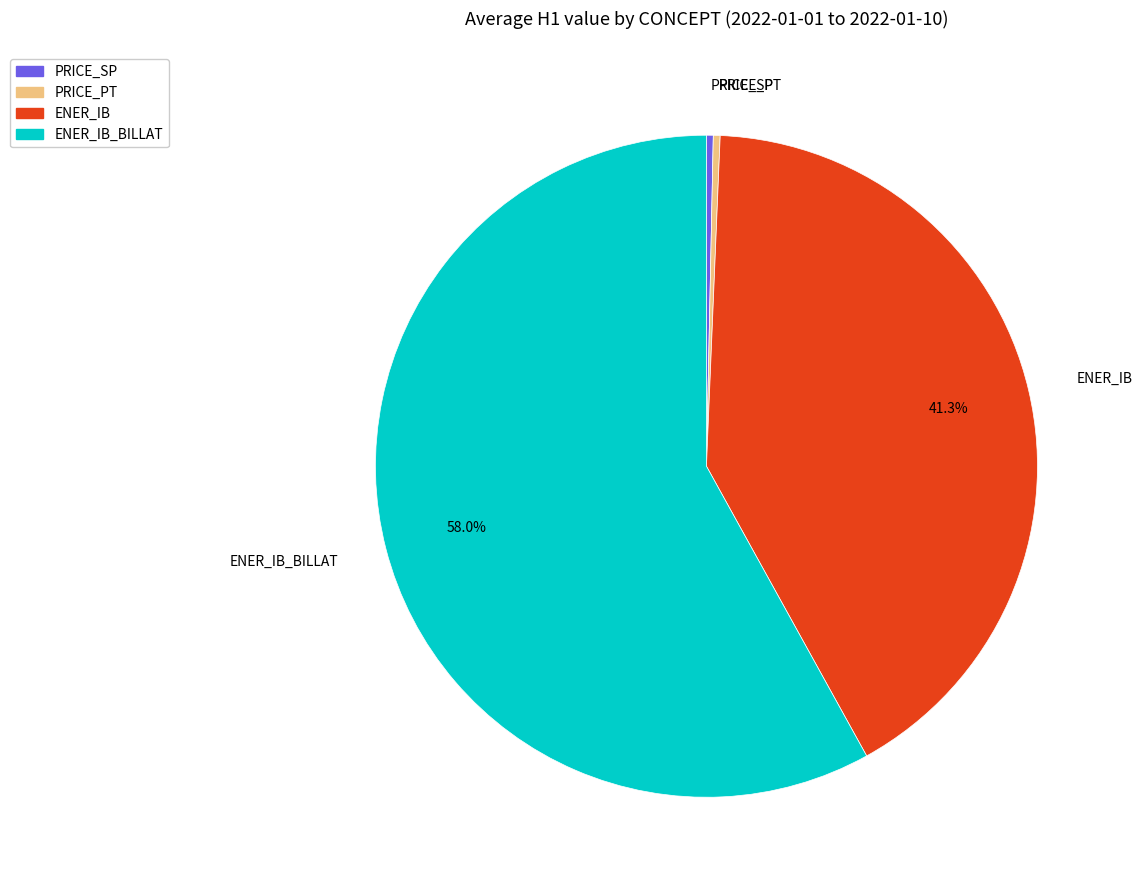

Does ENER_IB account for over 50% of the chart?

No